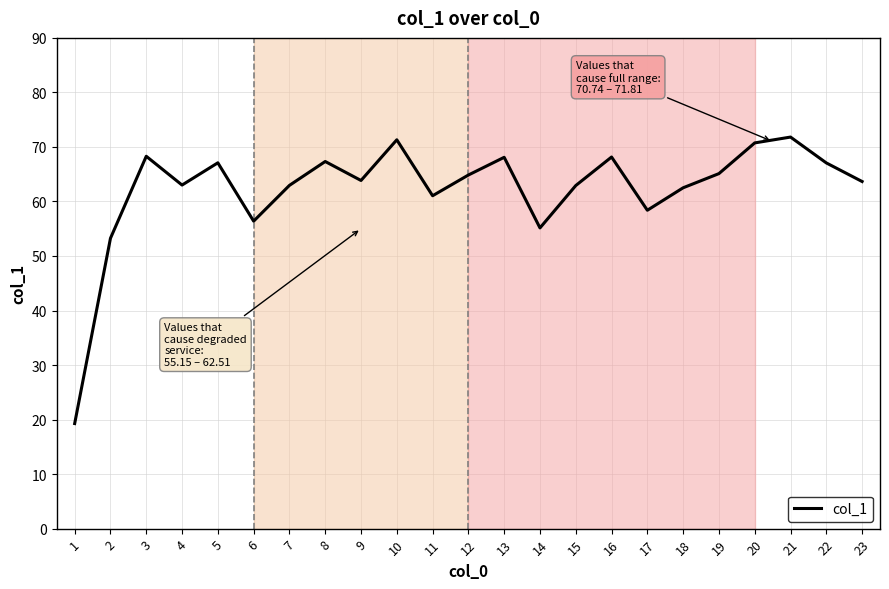

What is the change in value from 9 to 21?

+8.0